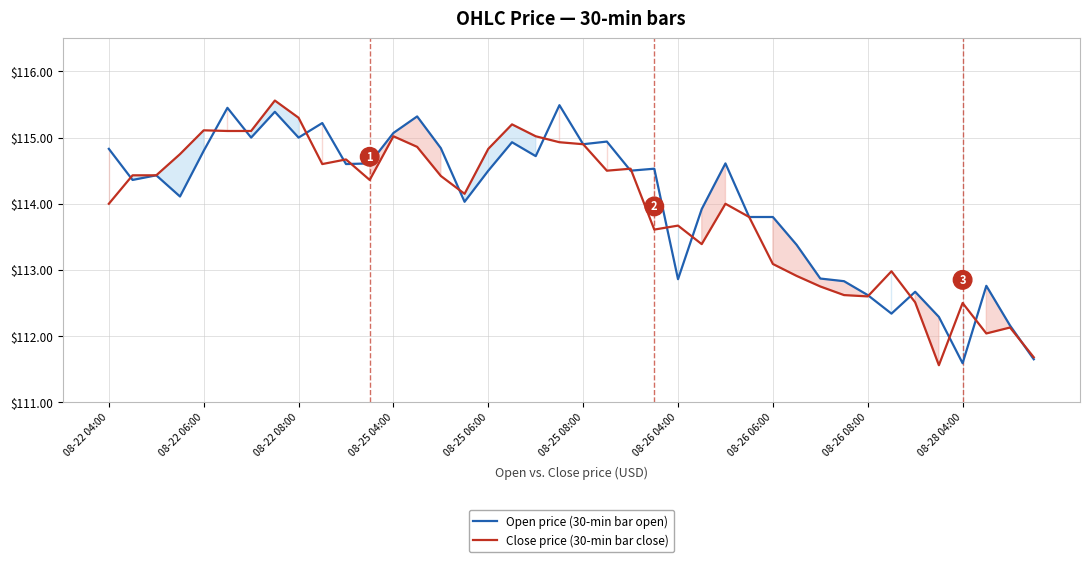

What is the average value of the Open price (30-min bar open) series?

114.0